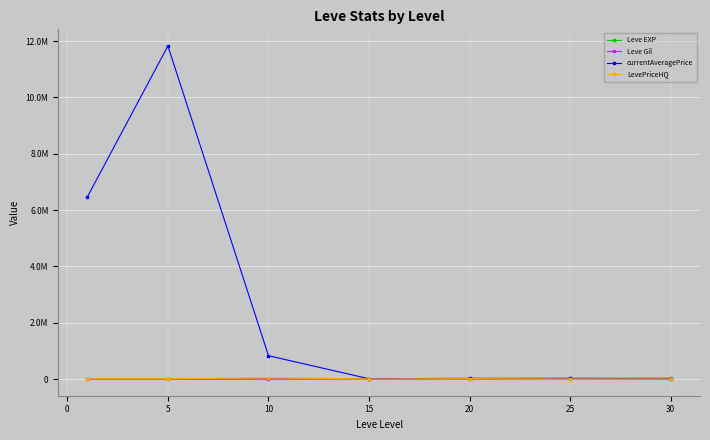

In currentAveragePrice, how many points are lower than both neighbors (excluding endpoints)?

1